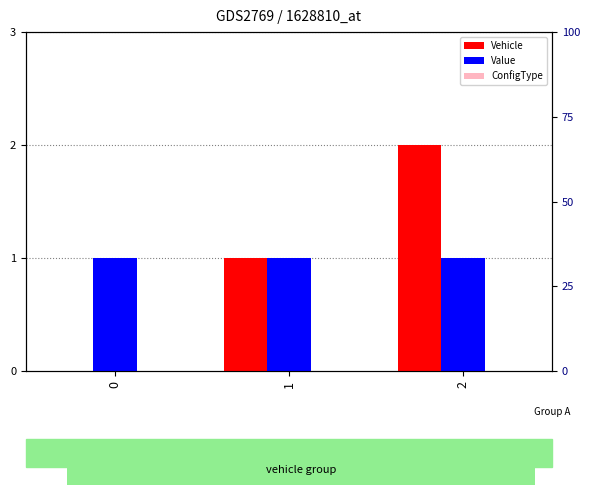

What is the total value across all series at 1?

2